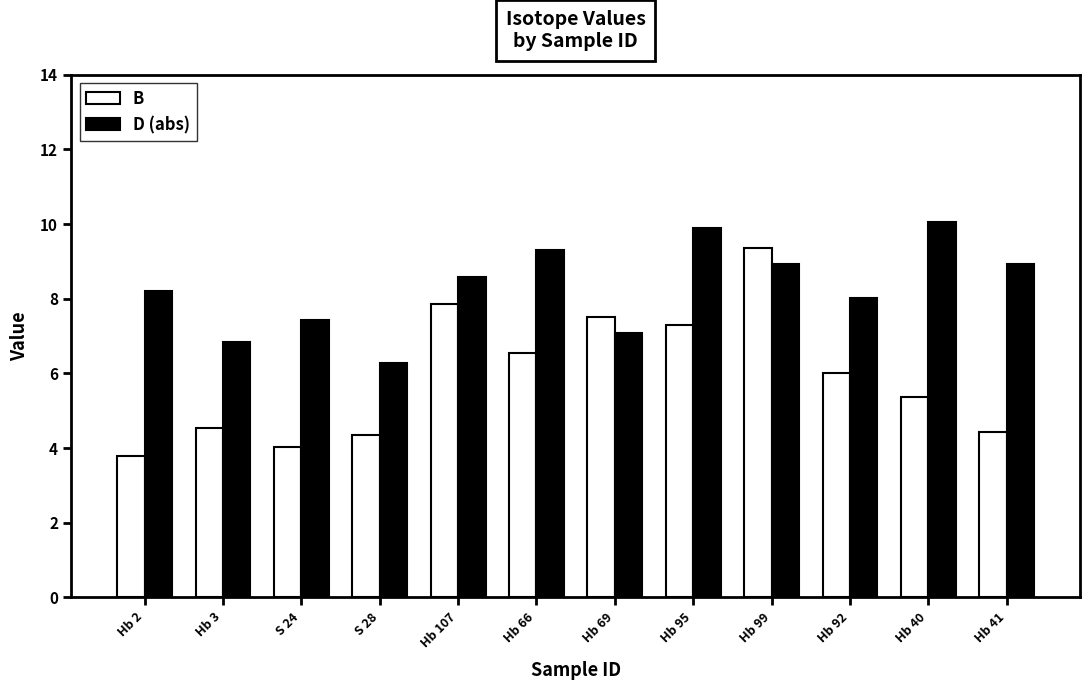

How many series are shown in this chart?

2